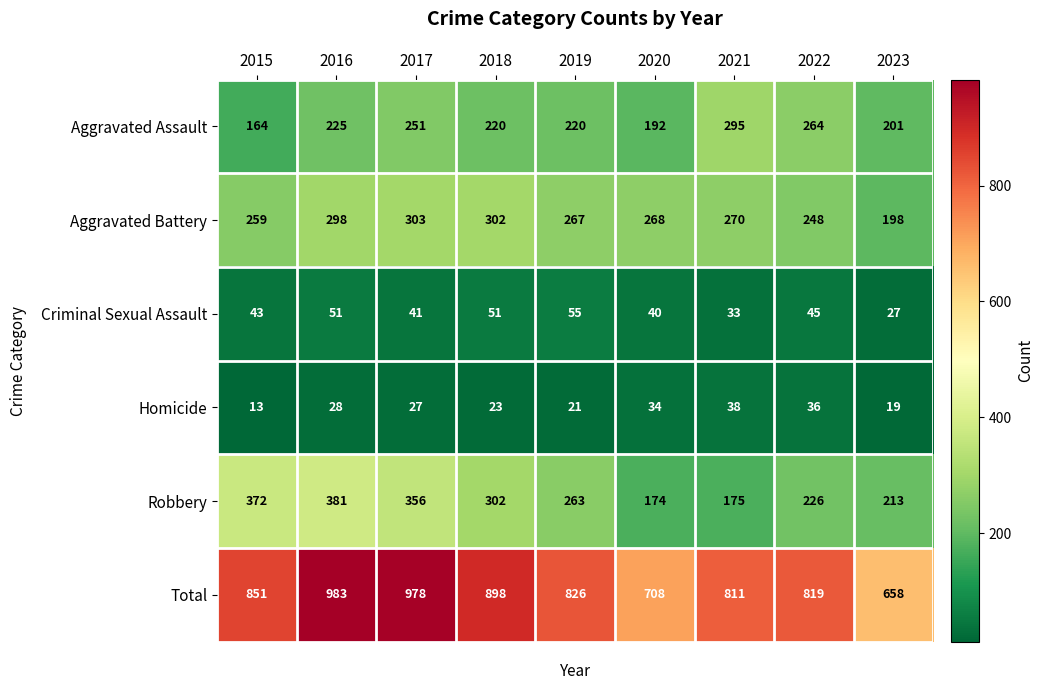

Read the Total value at 2021.

811